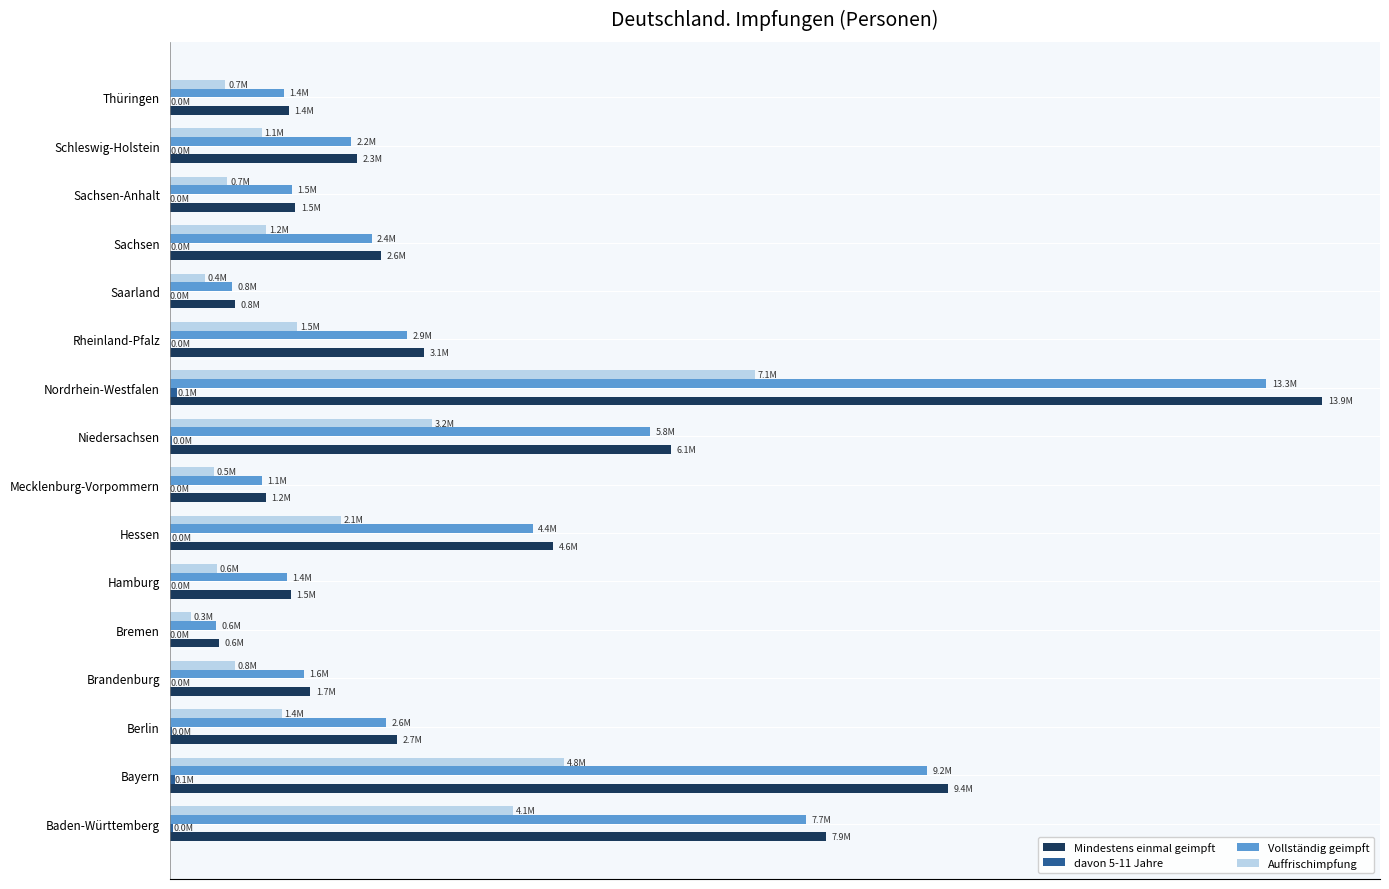

How many bars are there in each group?

4